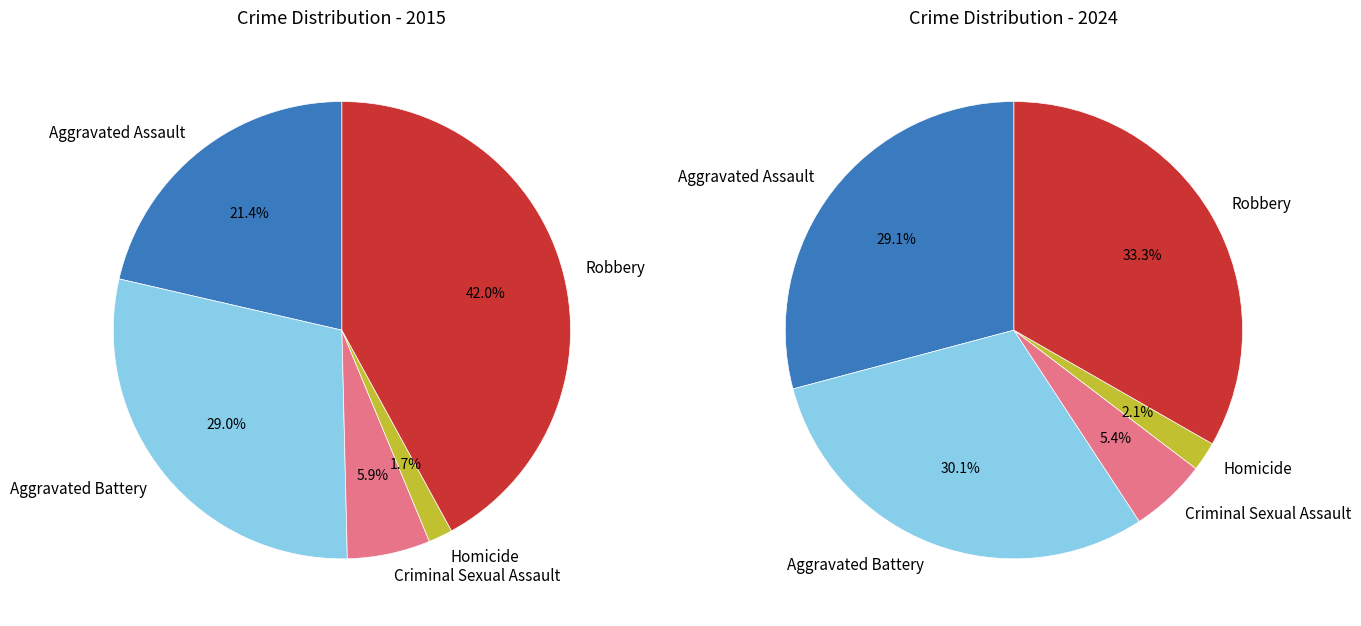

Rank the series by their maximum value, from lowest to highest.

values_2024, values_2015